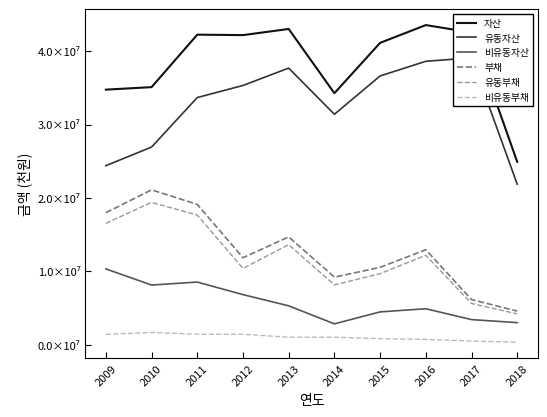

The 유동부채 series shows 5721221 at 2018. True or false?

False